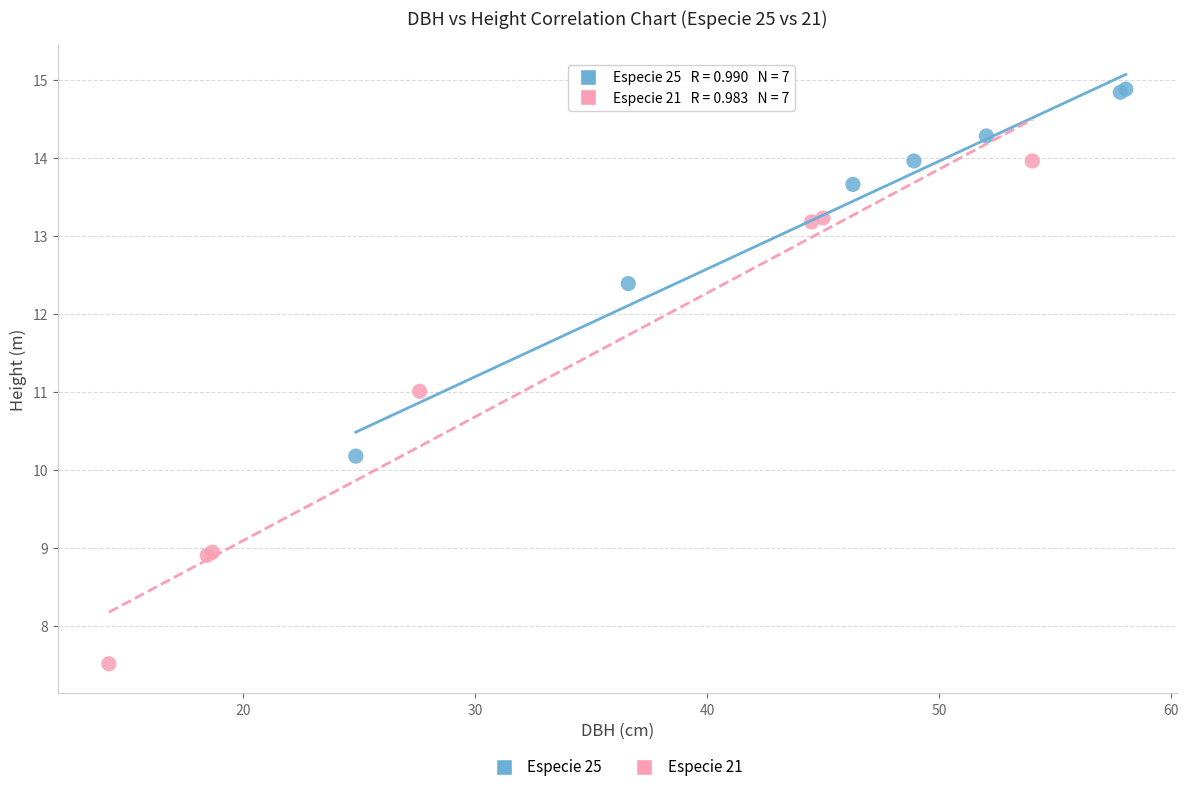

What are all the series names shown in the legend?

Especie 25, Especie 21